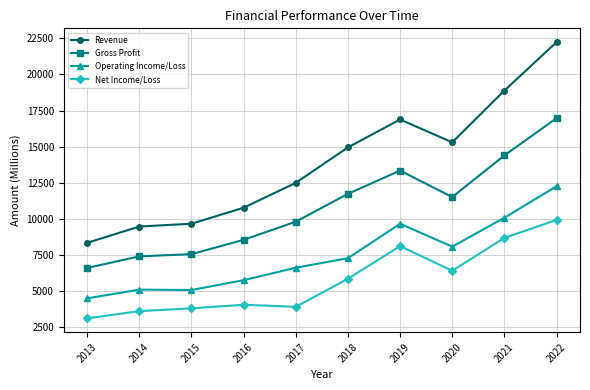

What is the difference between the second highest and second lowest values in the Operating Income/Loss series?

5004